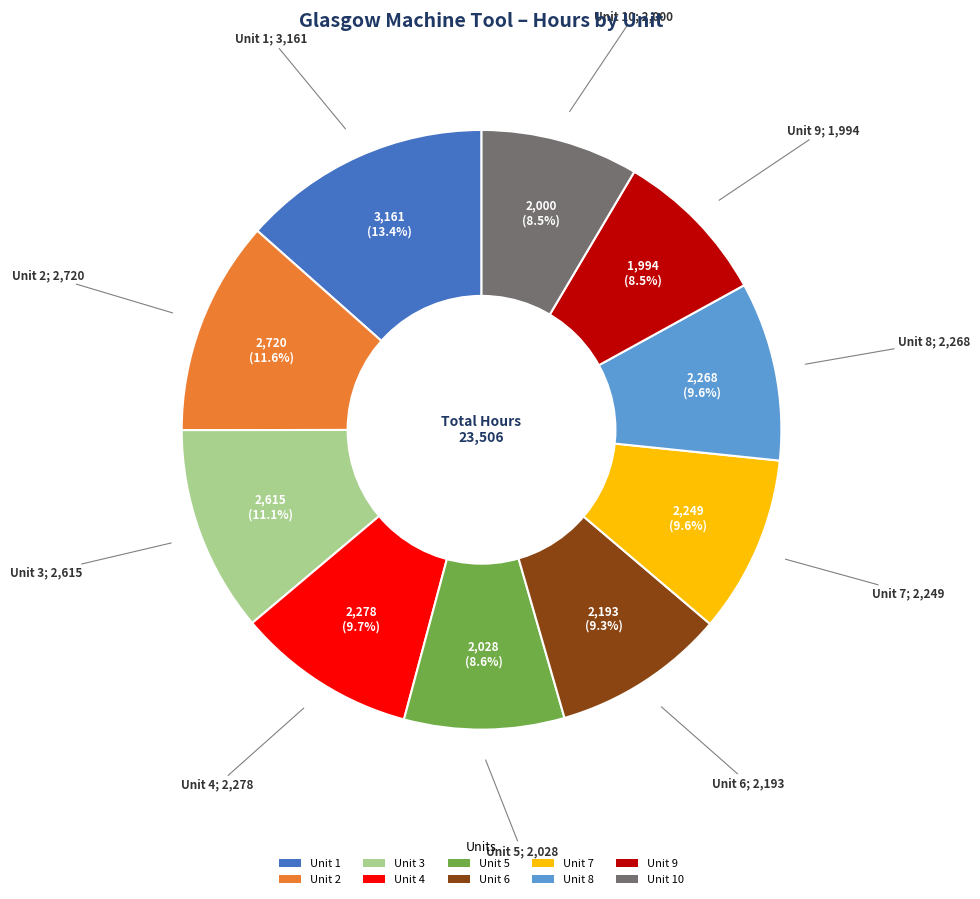

True or false: Unit 2 accounts for 18% of the total.

False